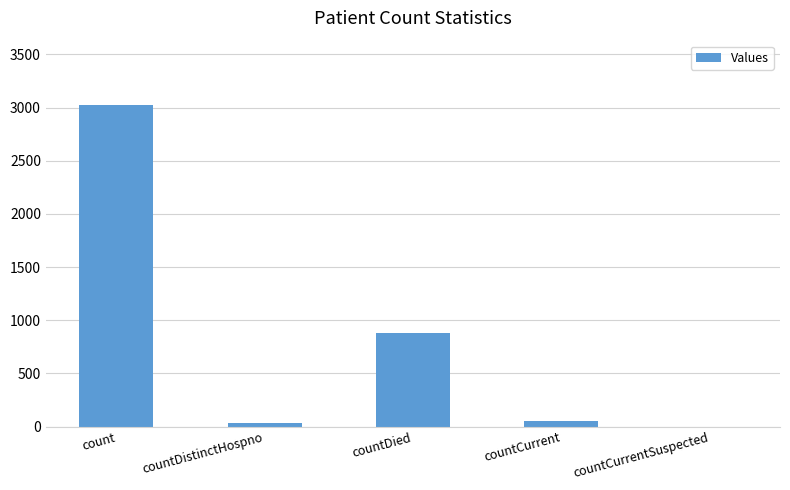

True or false: the data shows 33 at countDistinctHospno.

True